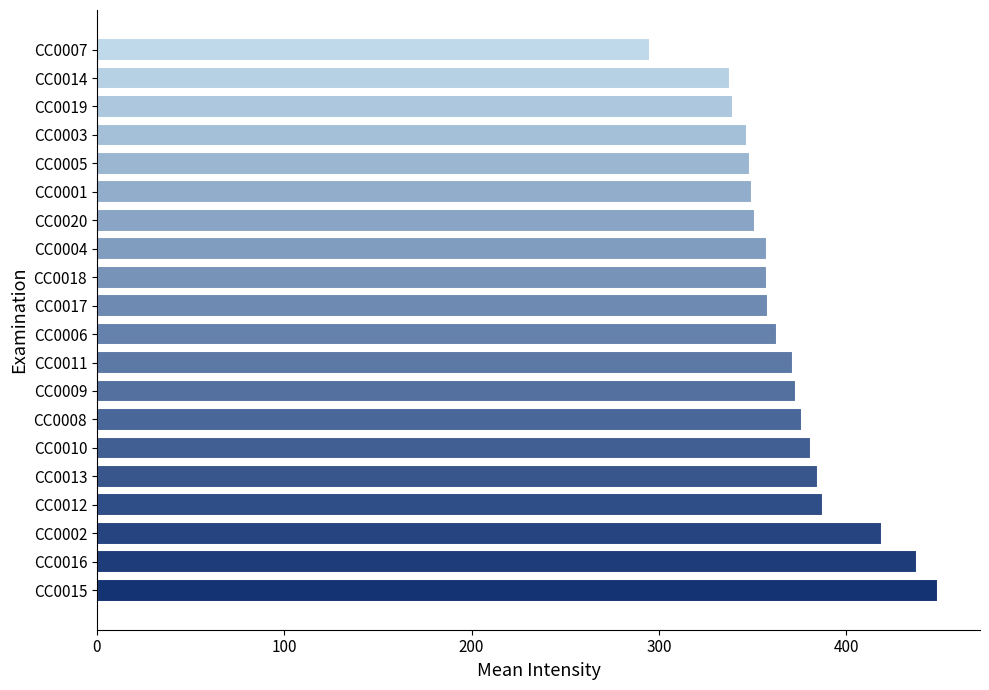

How many bars are there in total?

20